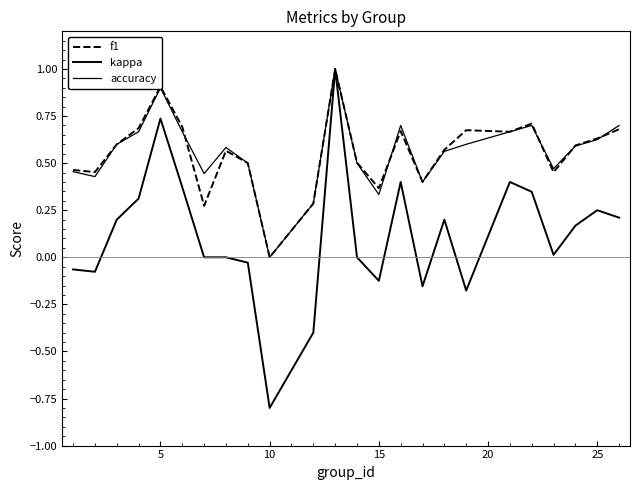

Is this an area chart (filled region under the line)?

No